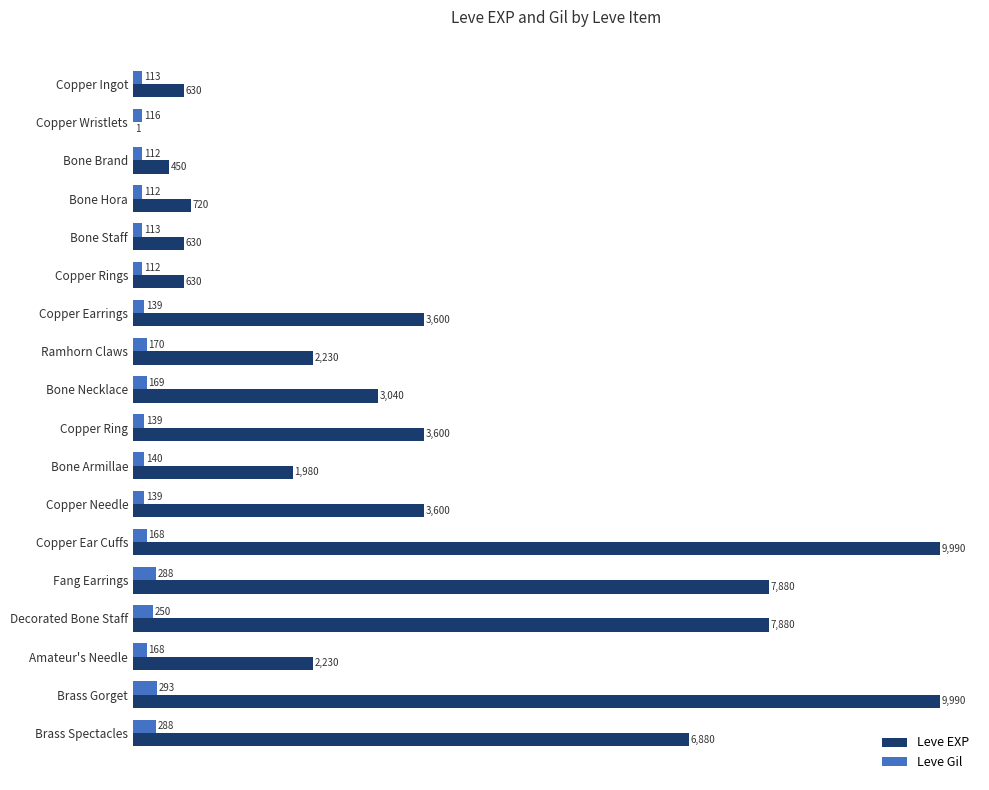

Count the number of data series in this chart.

2